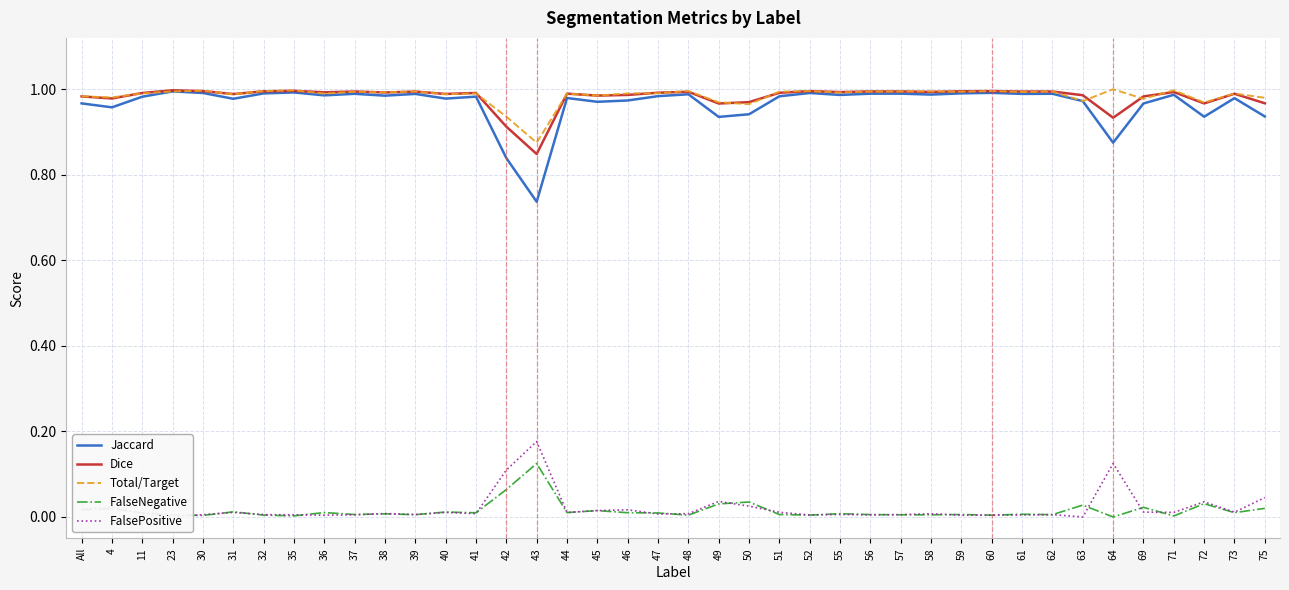

In Total/Target, how many points are higher than both neighbors (excluding endpoints)?

14